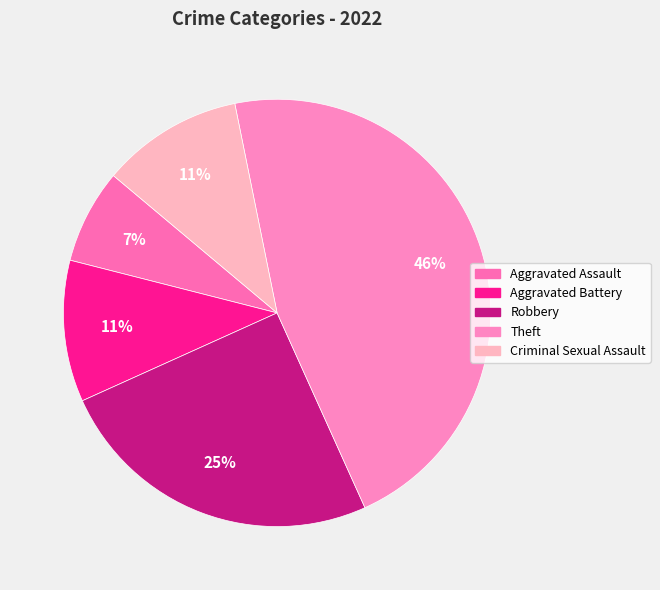

Is Robbery the majority of the pie?

No